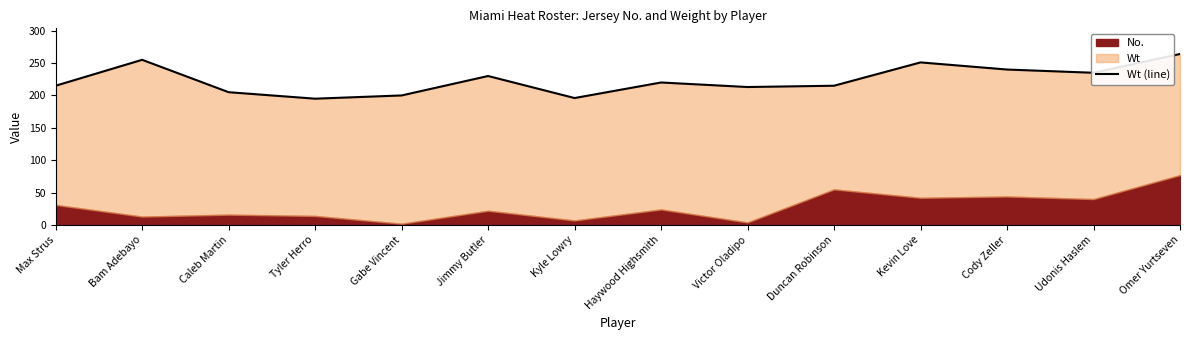

Reading left to right, extract all data points from this chart.

215	255	205	195	200	230	196	220	213	215	251	240	235	264